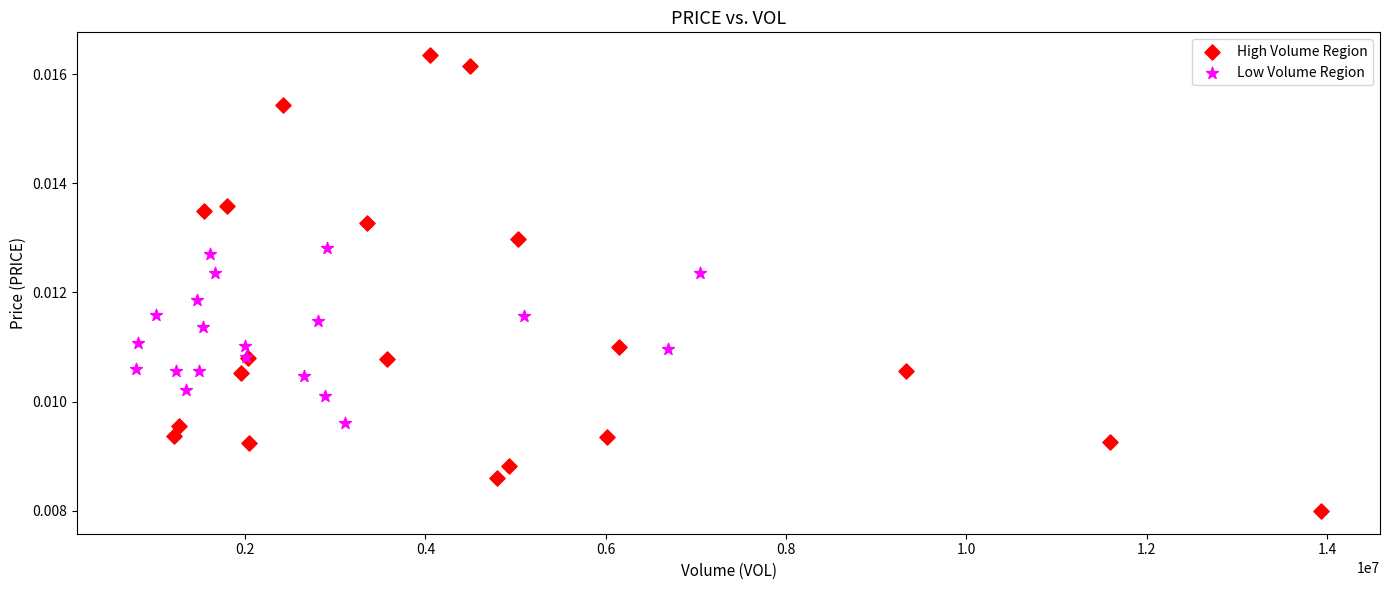

Which series contains the highest Y value?

High Volume Region